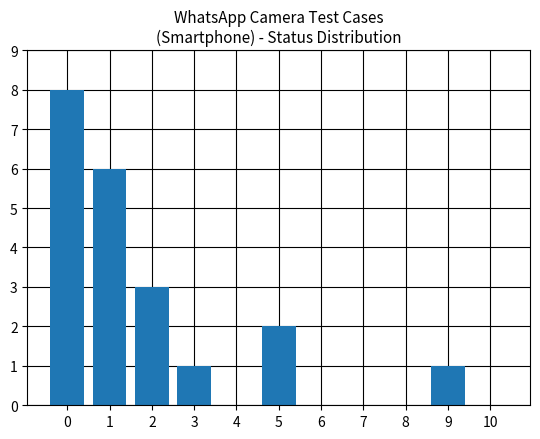

The chart shows a value of 6 at 1. True or false?

True